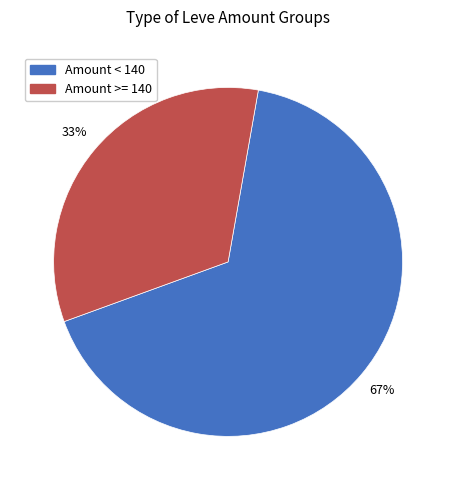

Is there any slice that represents more than half of the pie?

Yes